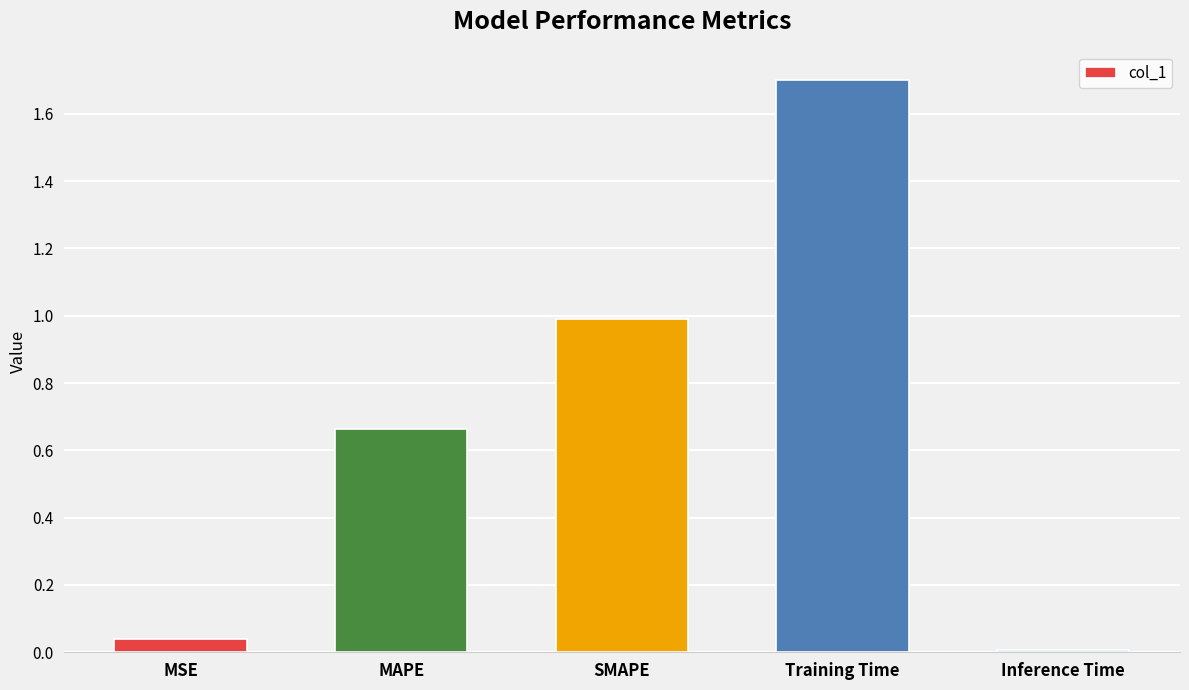

What is the label of the 5th bar from the right?

MSE